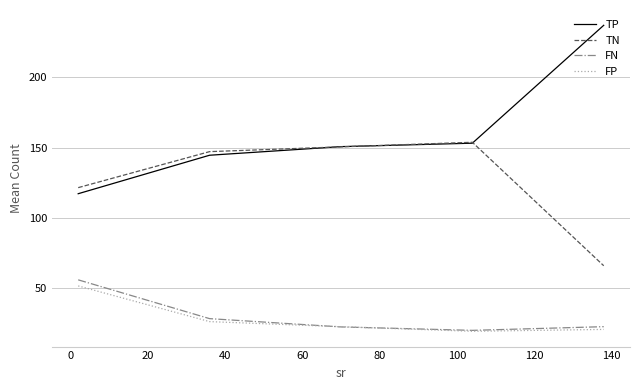

True or false: TP and FP intersect in this chart.

False